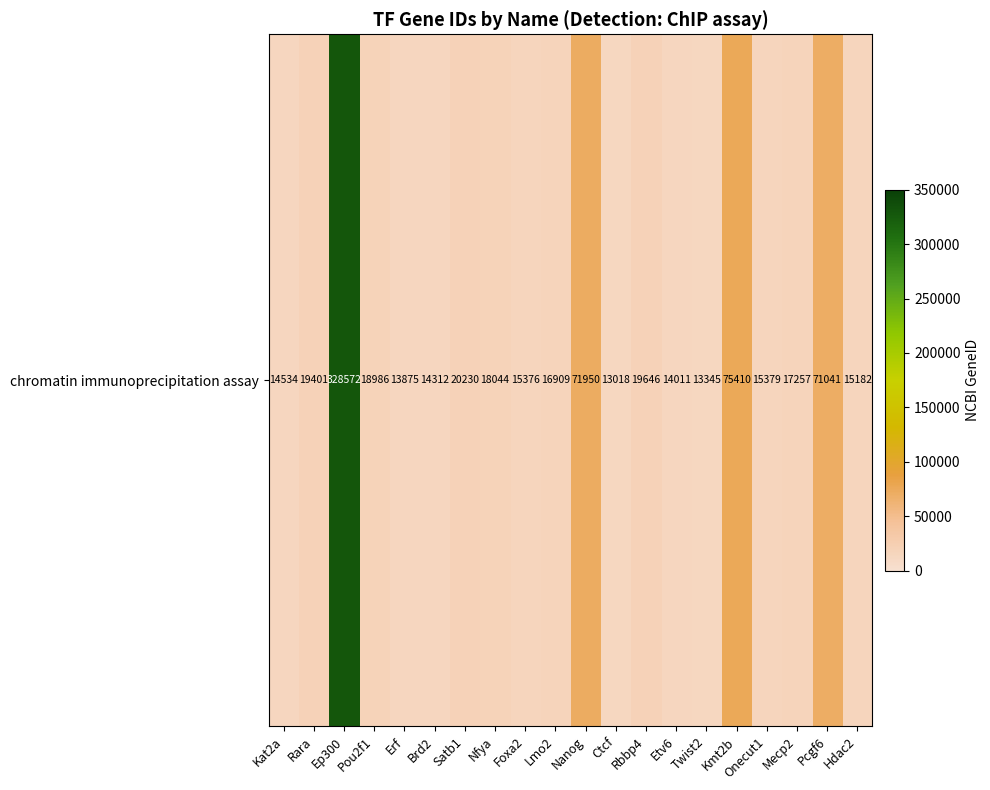

Between Brd2 and Pou2f1, which is larger?

Pou2f1